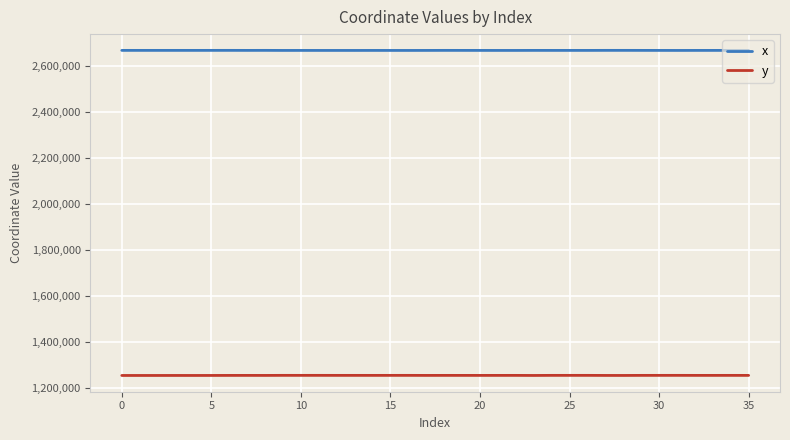

List the series in order of their peak value, lowest first.

y, x